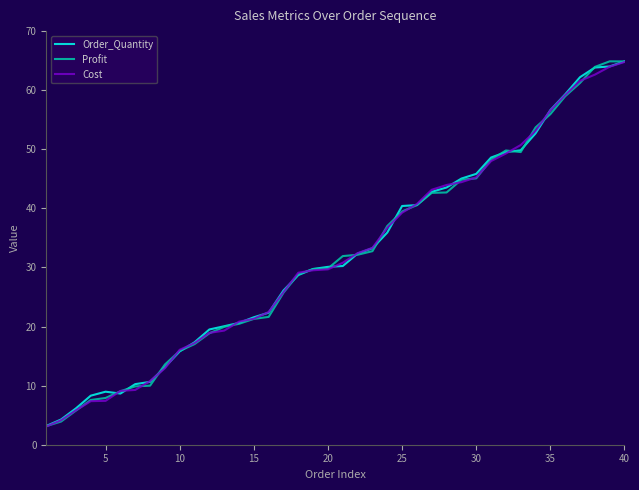

What is the difference between the maximum and second lowest values in the Profit series?

61.0